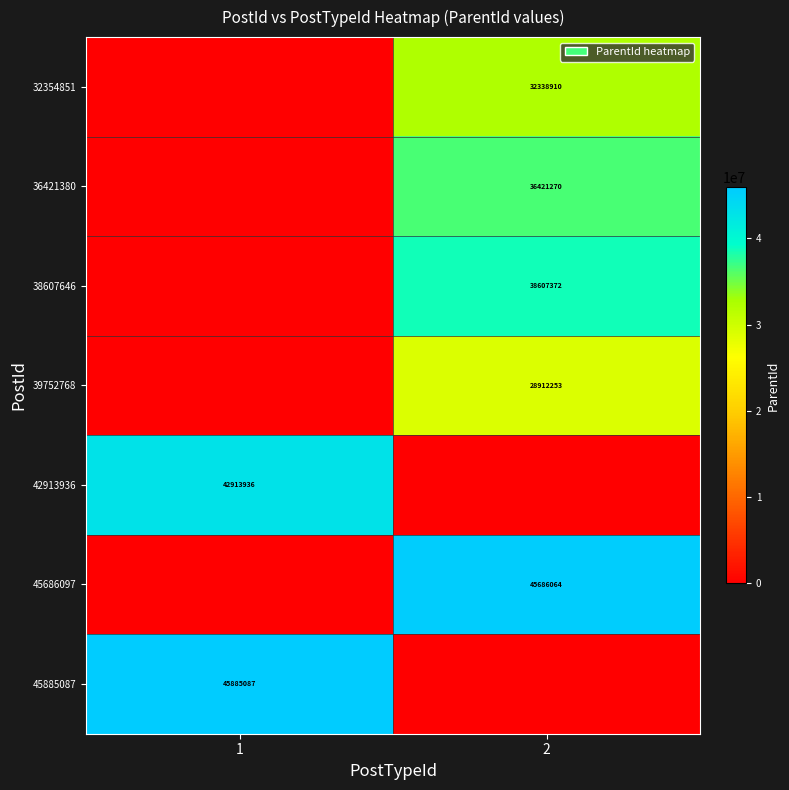

Is it true that 32354851 equals 21489957 at 2?

False